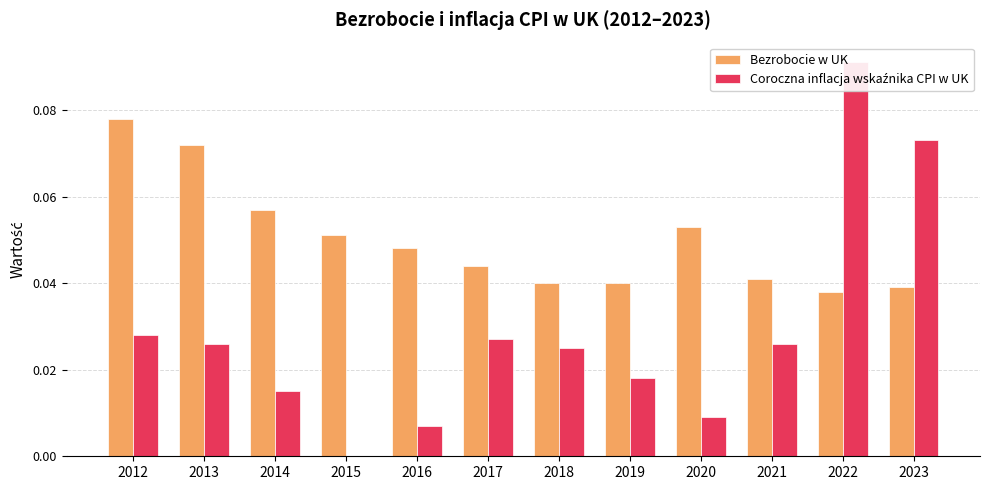

Which category has the lowest value across all series?

2015